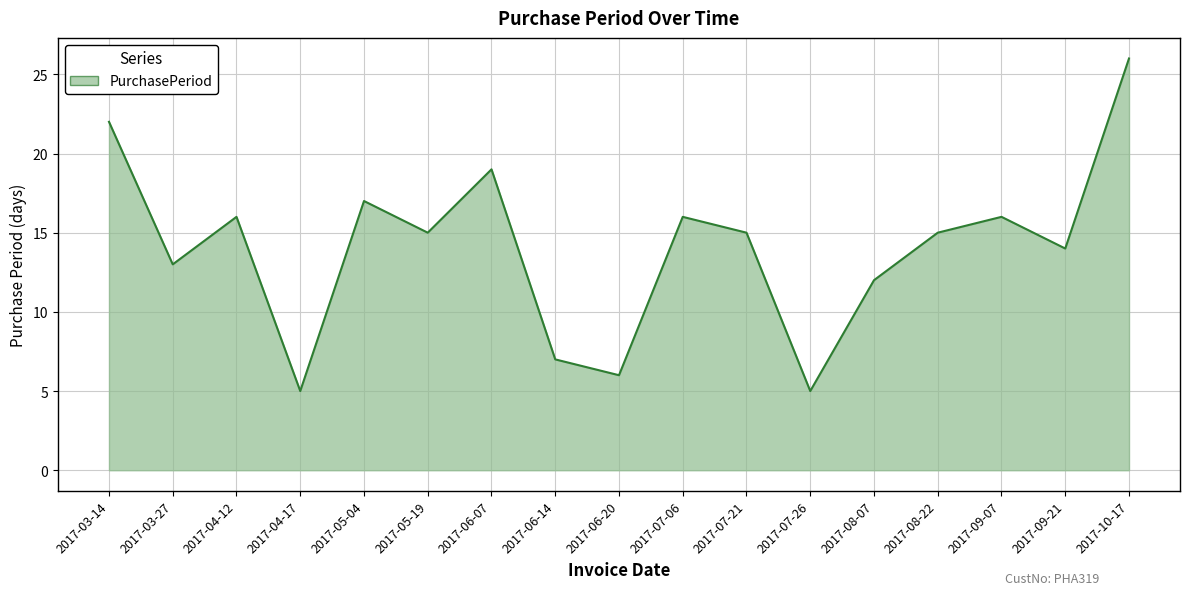

What is the maximum value shown in the chart?

26